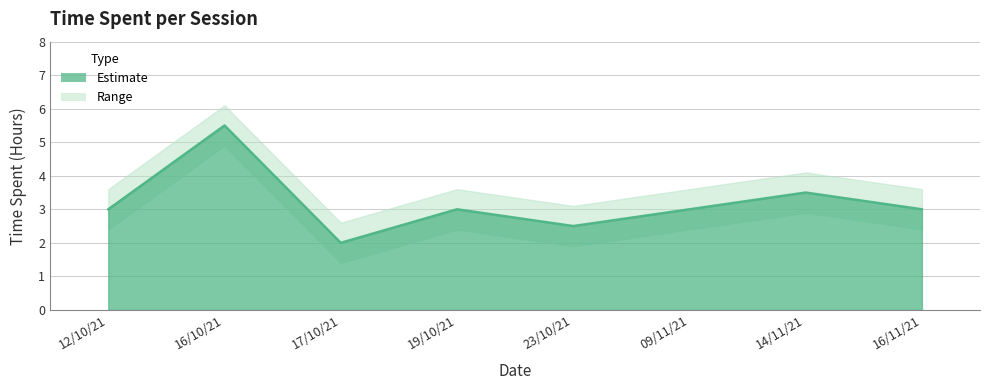

Reading right to left, what are all the values shown in this chart?

16/11/21=3.0	14/11/21=3.5	09/11/21=3.0	23/10/21=2.5	19/10/21=3.0	17/10/21=2.0	16/10/21=5.5	12/10/21=3.0